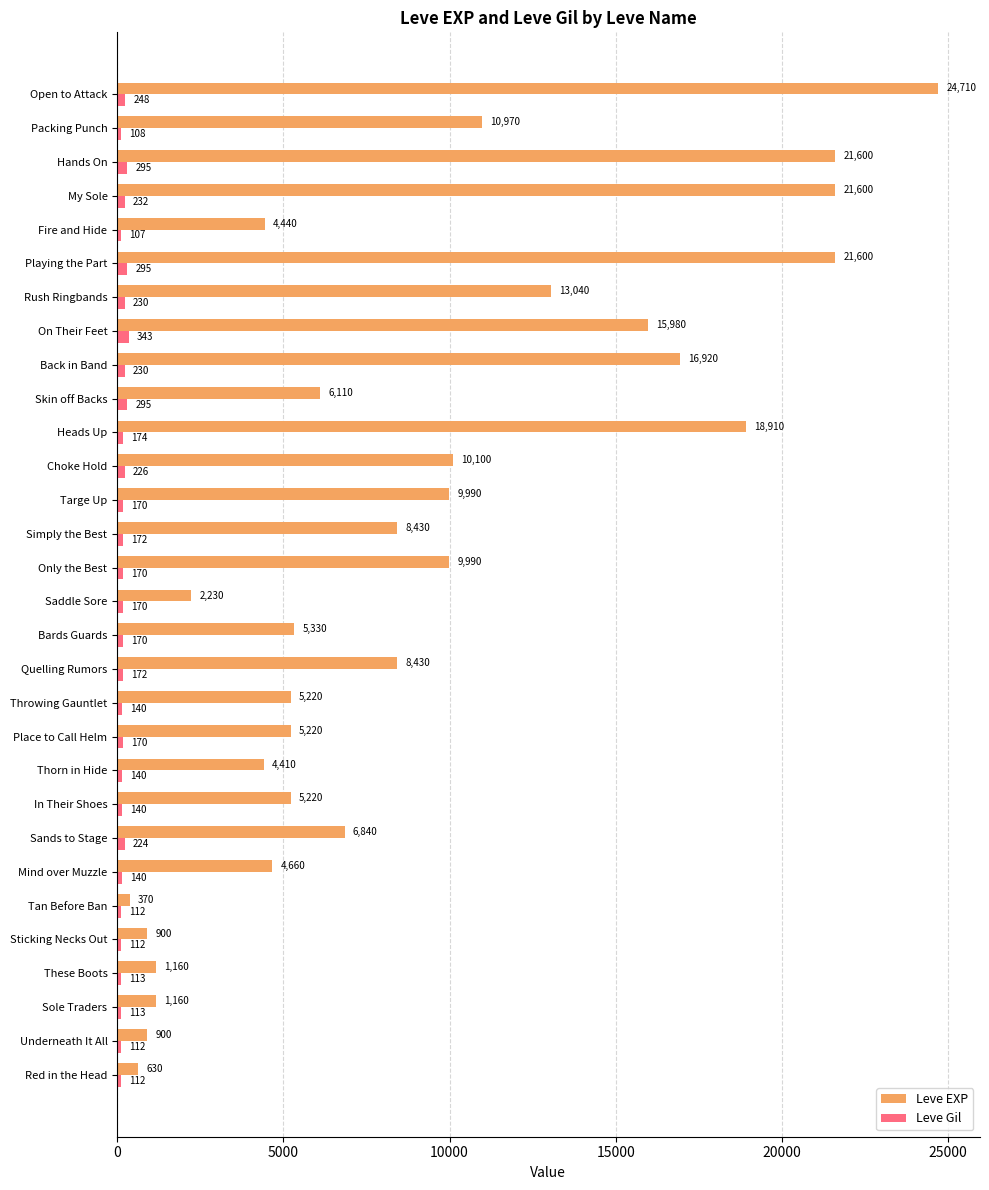

Rank the series by their average value, from highest to lowest.

Leve EXP, Leve Gil